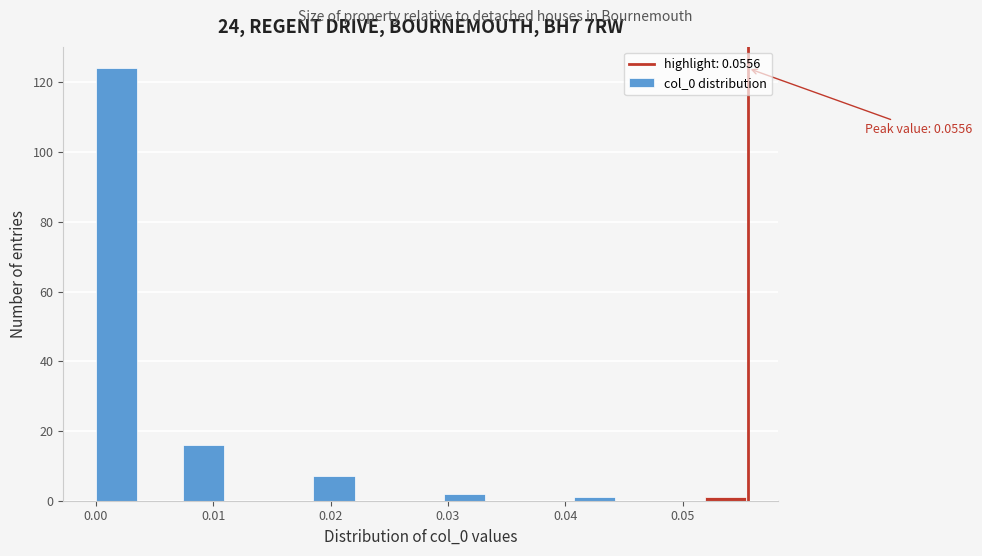

Around what value on the x-axis is the tallest bar? Give the approximate position of its centre, as read against the axis.

0.002